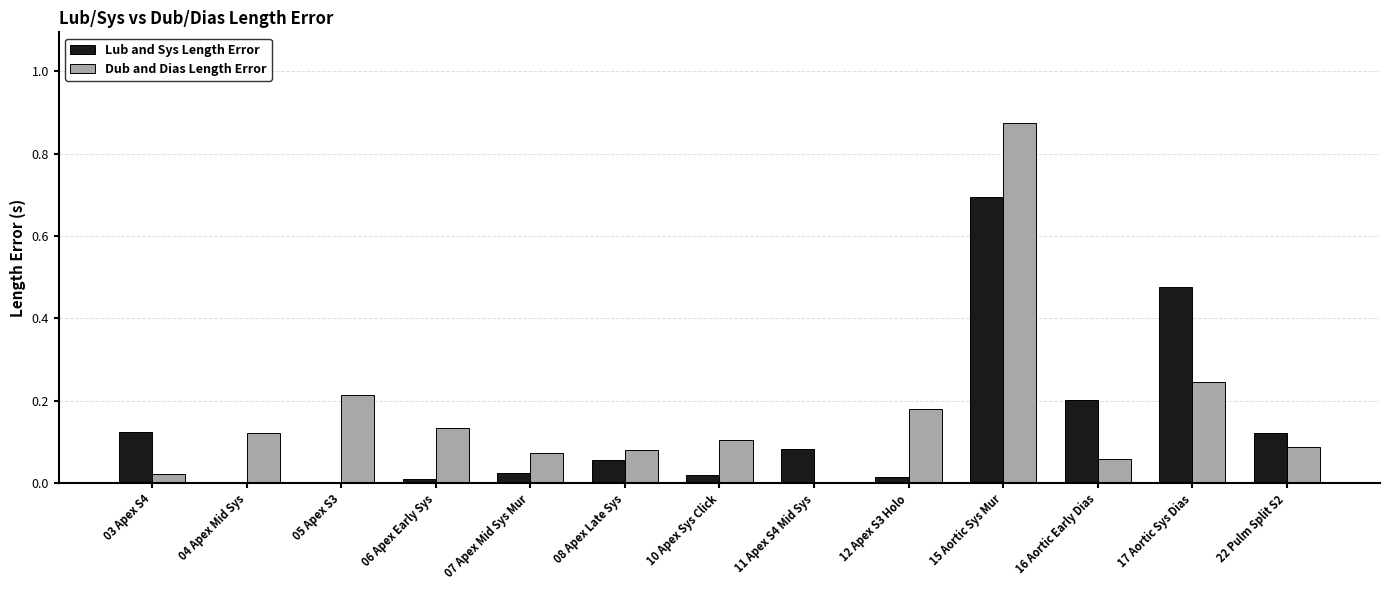

What is the sum of all Dub and Dias Length Error values?

2.2